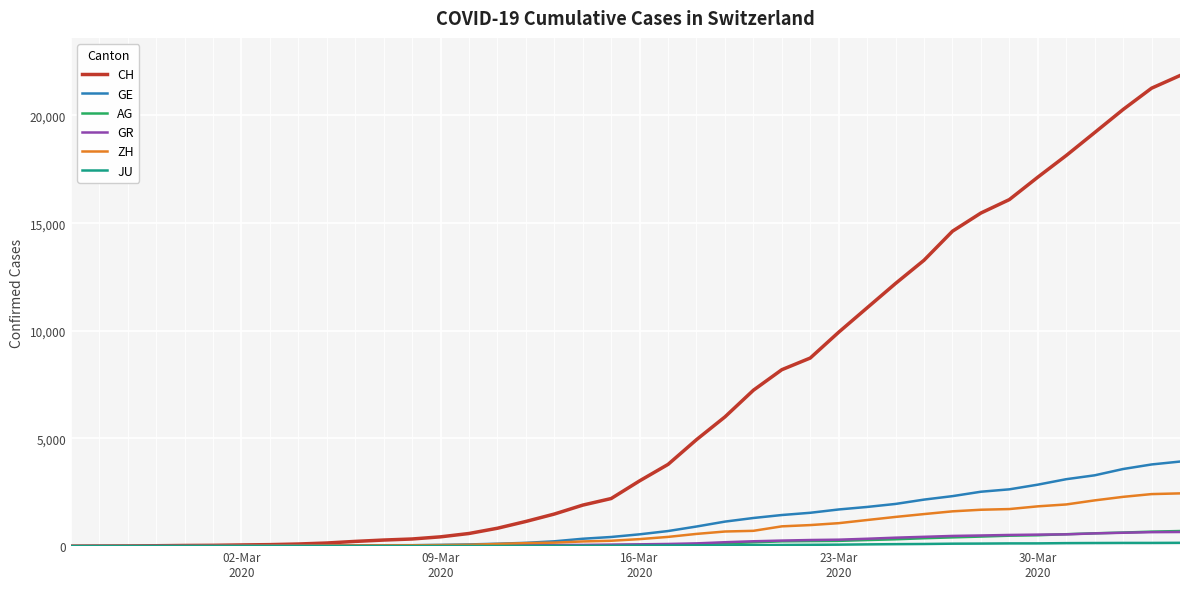

What is the maximum value shown in the chart?

21855